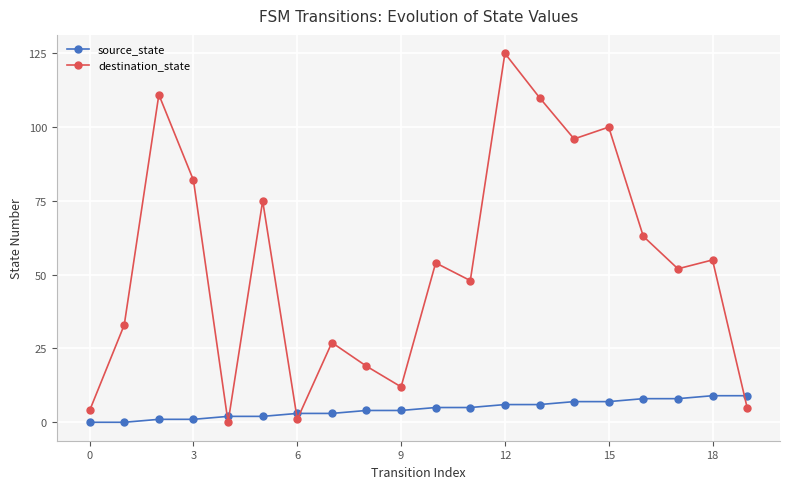

After their last crossing, which series has the higher values: source_state or destination_state?

source_state